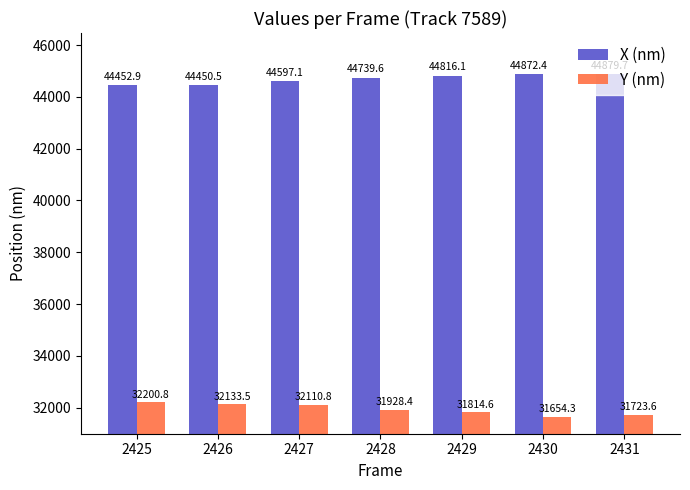

The Y (nm) series shows 19056.7 at 2425. True or false?

False